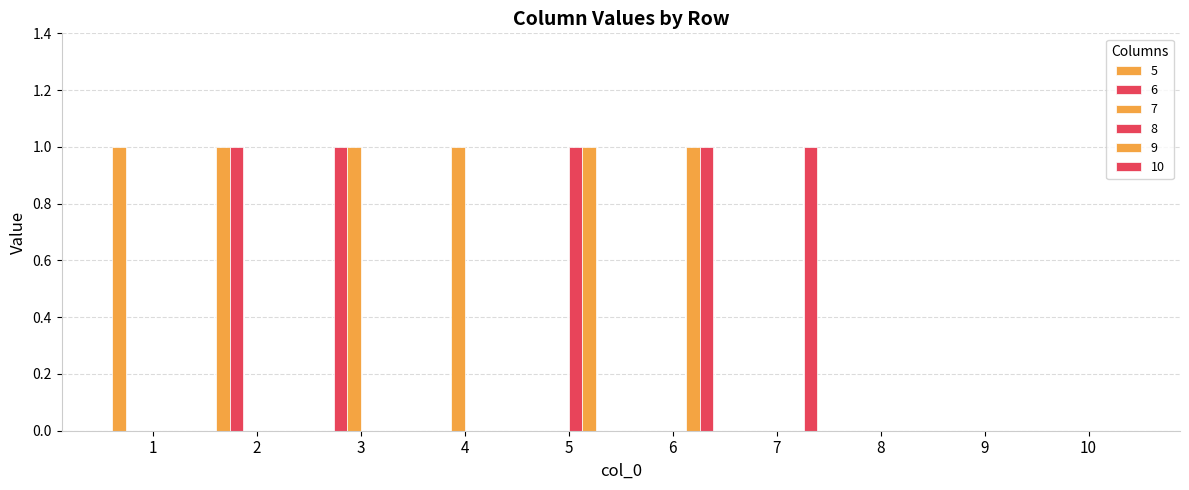

Count the 10 values in the range 0 to 1.

10